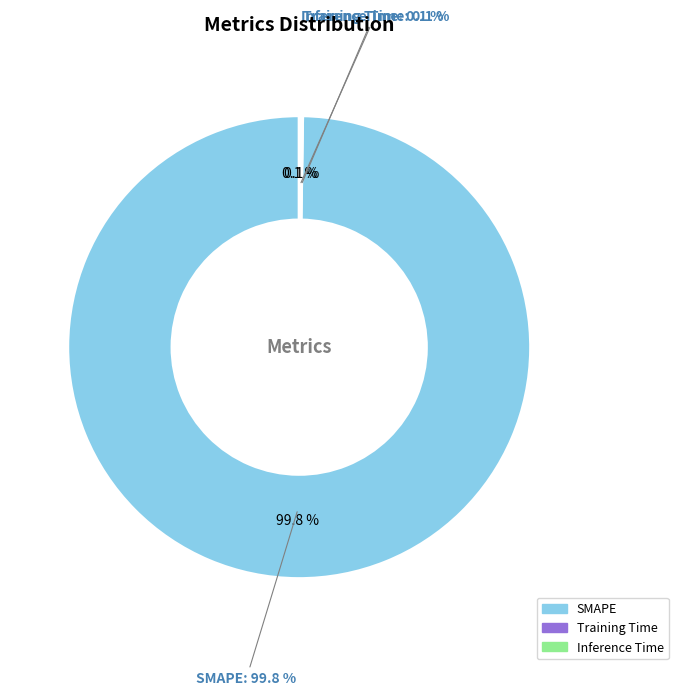

What is the majority slice?

SMAPE